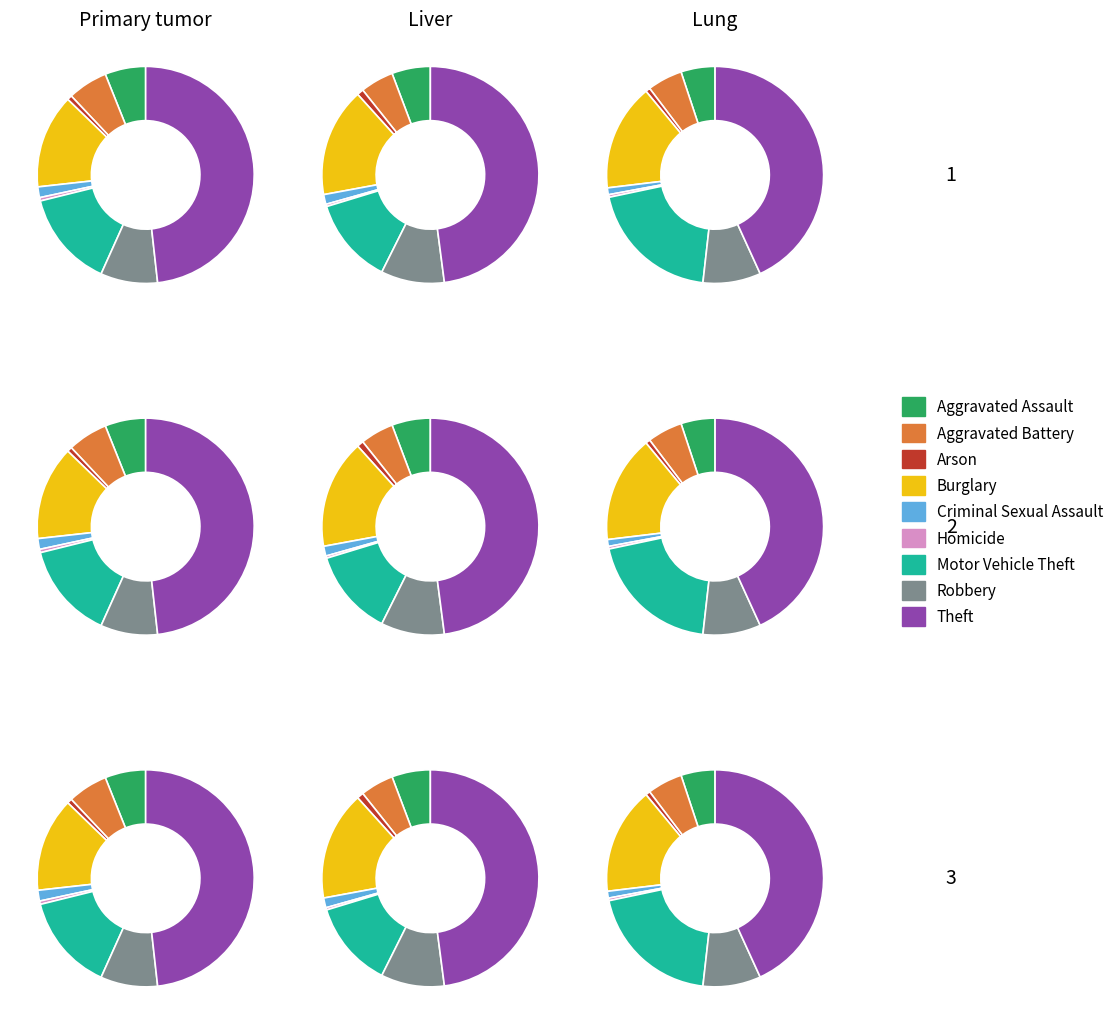

Is there any slice that represents more than half of the pie?

No